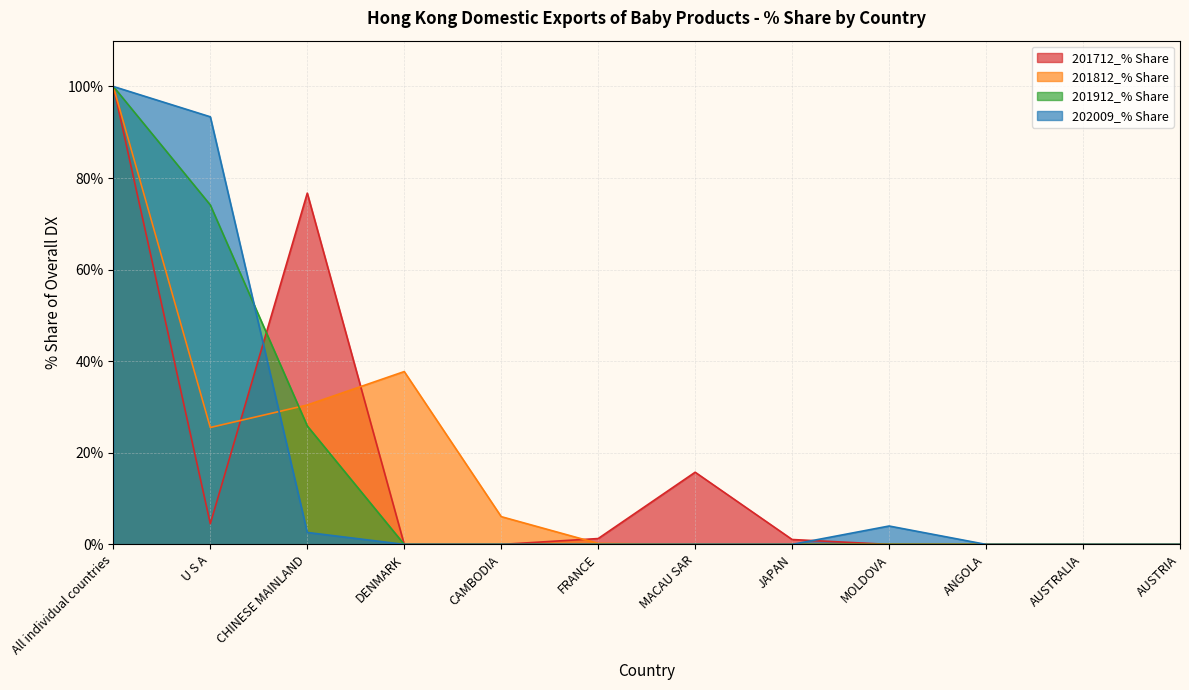

How many intersections are there between 201812_% Share and 201912_% Share?

1